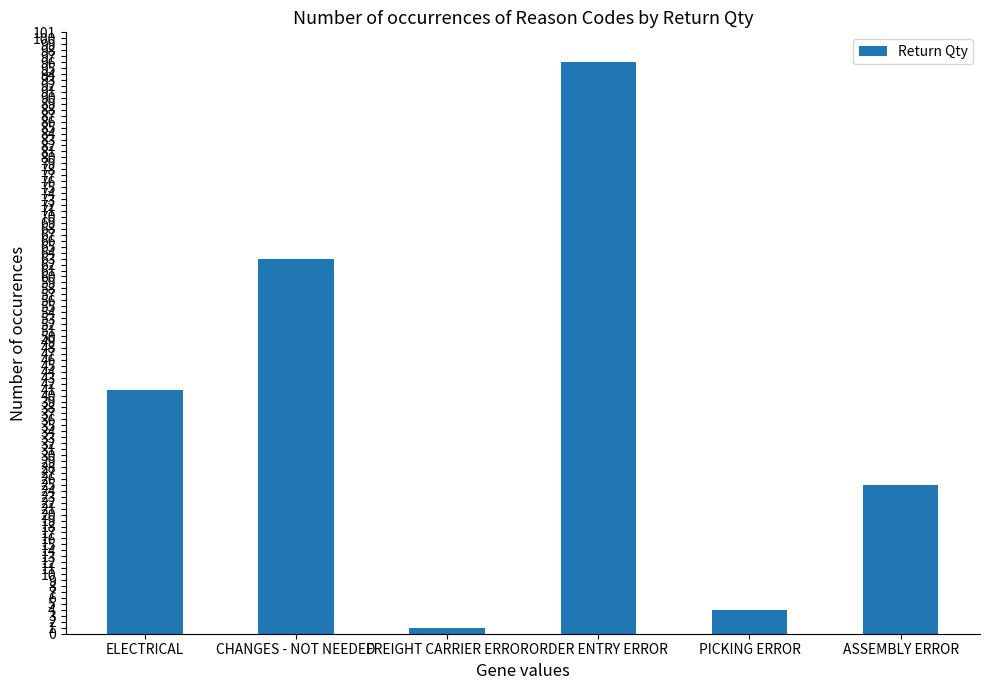

What is the difference between the maximum and minimum values?

95